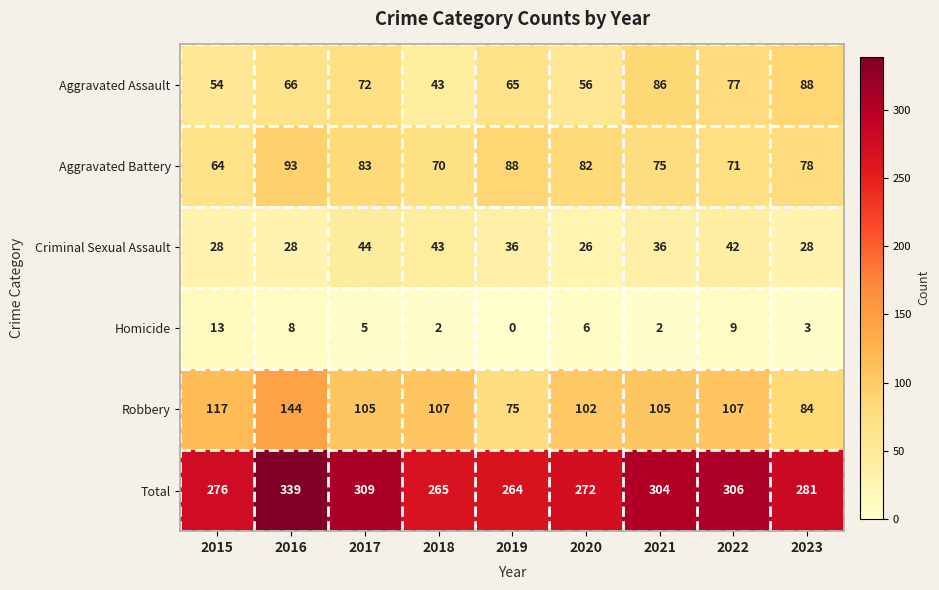

What is the sum of the Aggravated Battery values at 2019 and 2020?

170